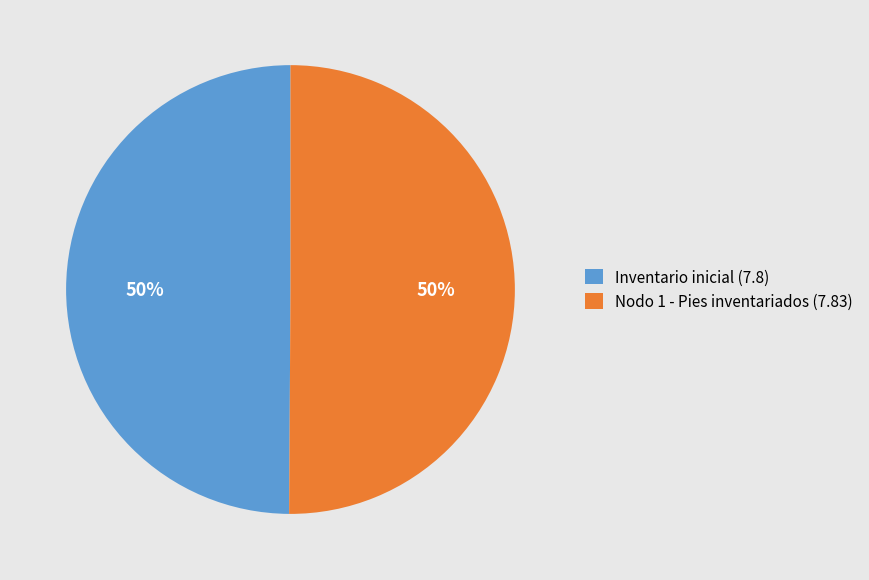

What percentage is the Nodo 1 - Pies inventariados slice, to the nearest percent?

50%